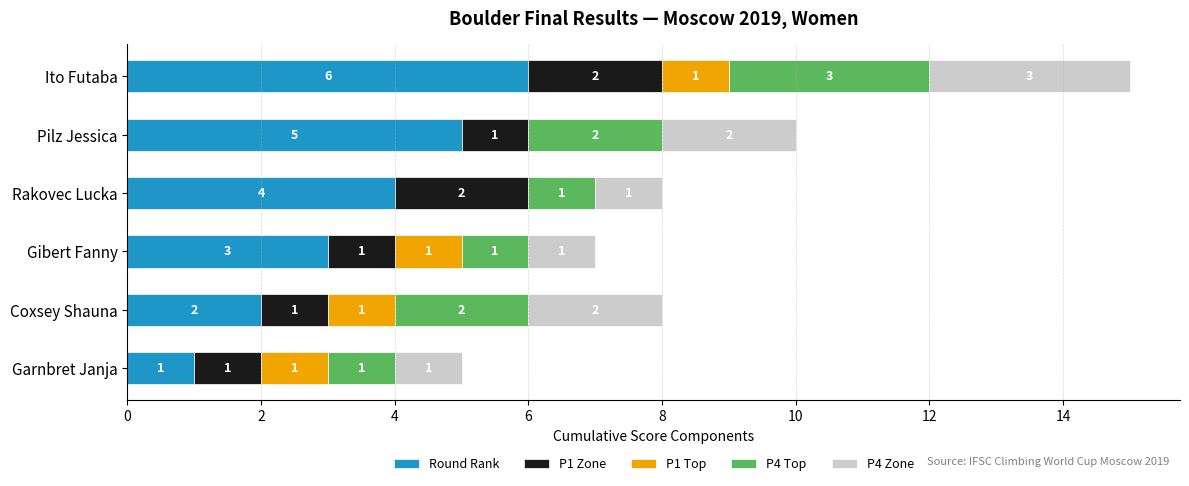

What is the total value across all series at Coxsey Shauna?

8